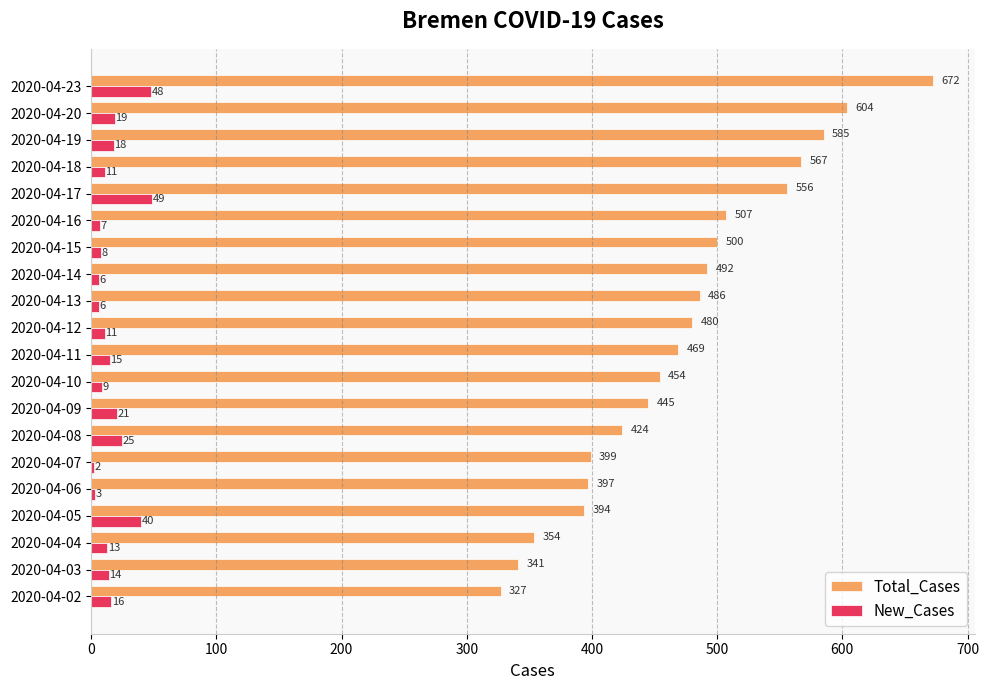

At which label is New_Cases closest to 25?

2020-04-08